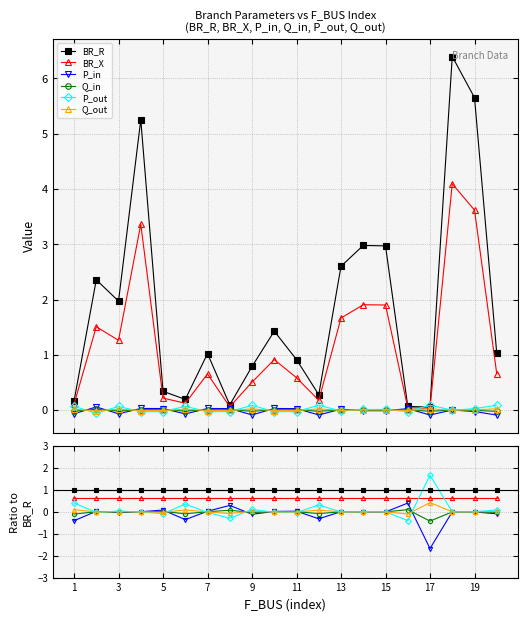

What is the difference between the highest and lowest values at 19?

1.0